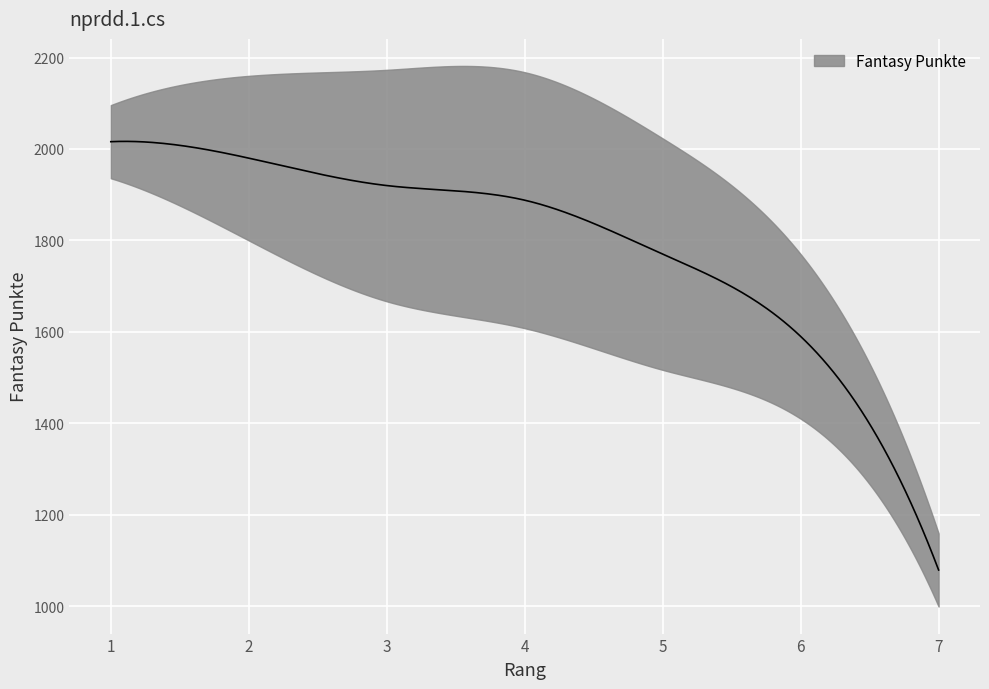

What is the difference between the values at 2 and 1?

36